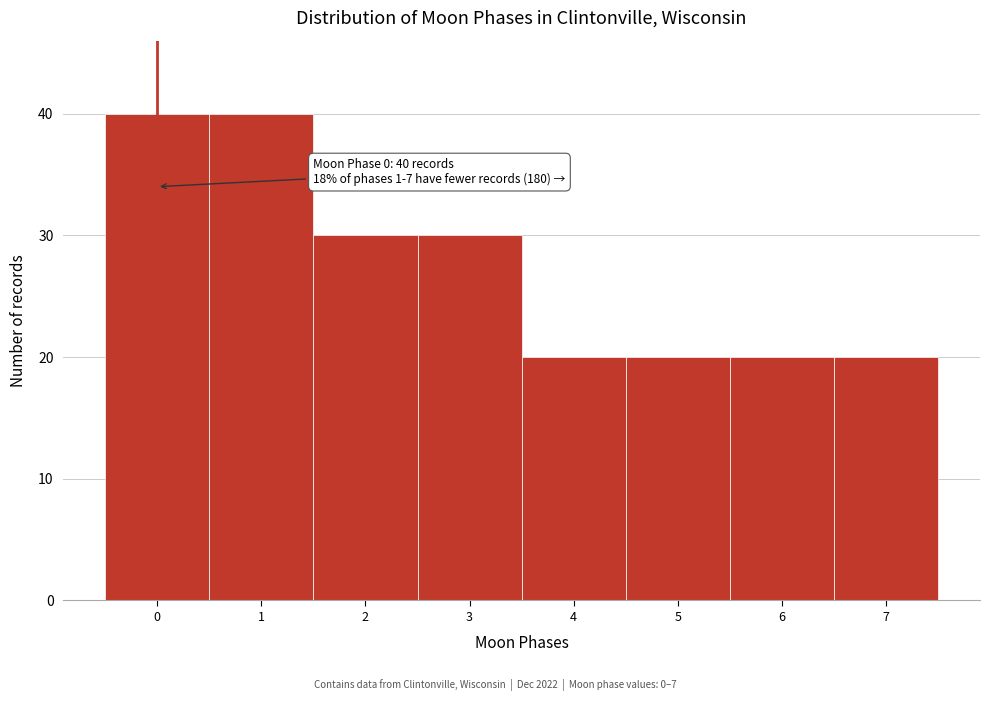

Reading right to left, transcribe all the data shown in this chart.

7=20	6=20	5=20	4=20	3=30	2=30	1=40	0=40